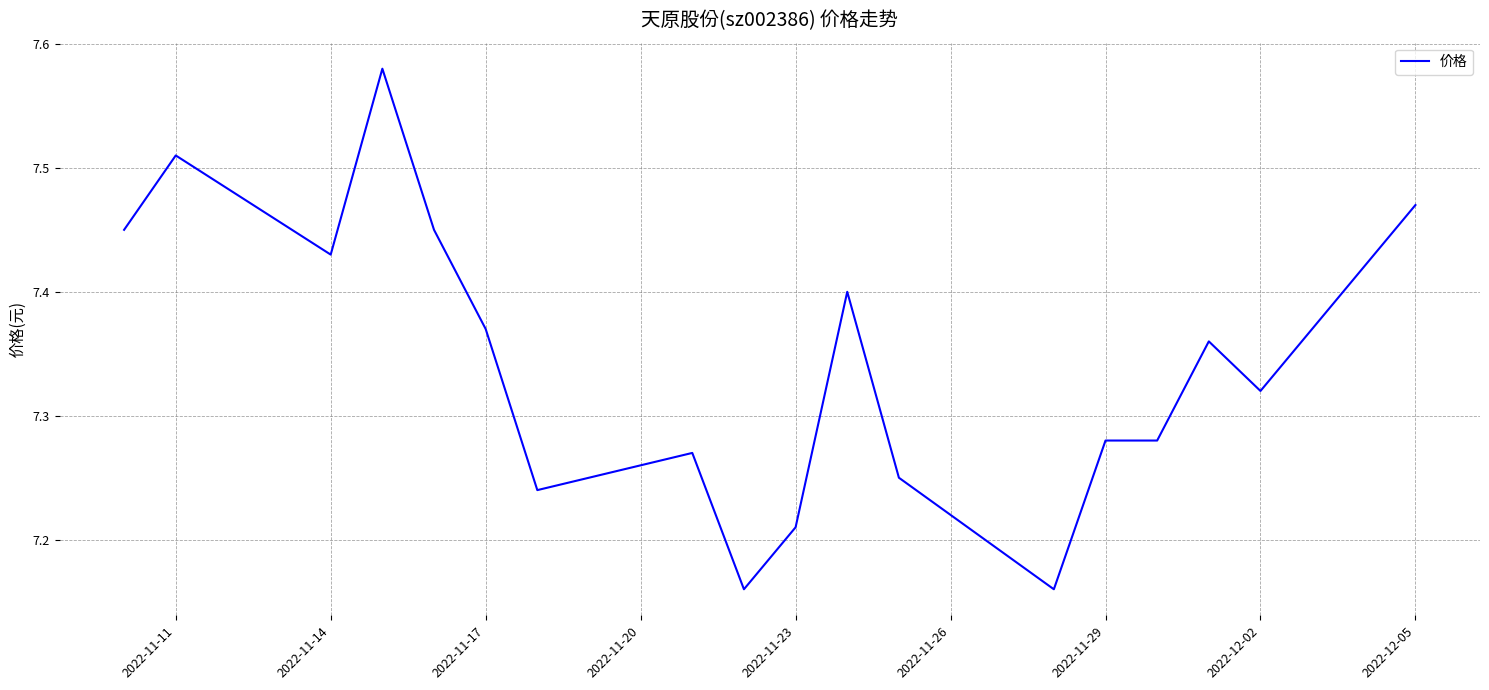

What is the difference between the maximum and minimum values?

0.4